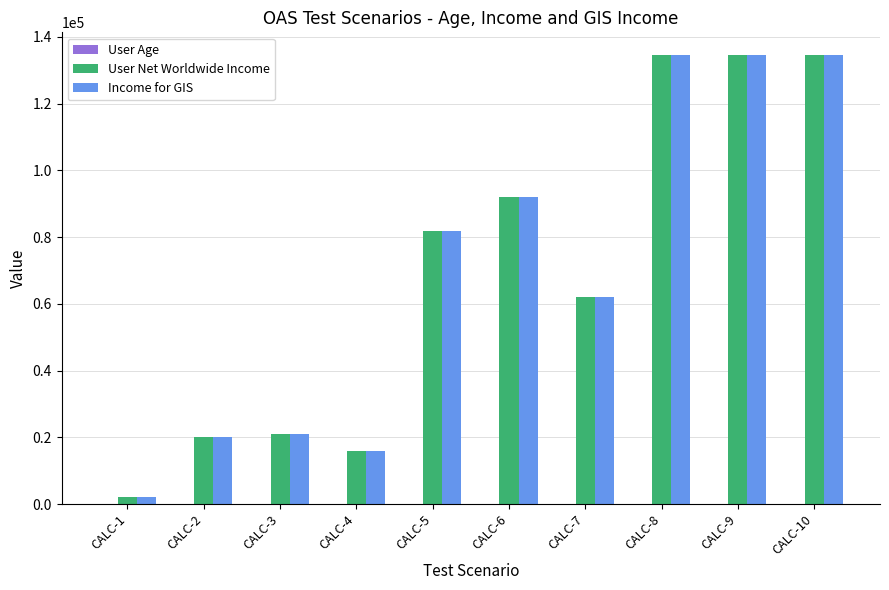

What is the maximum value shown in the chart?

134626.0